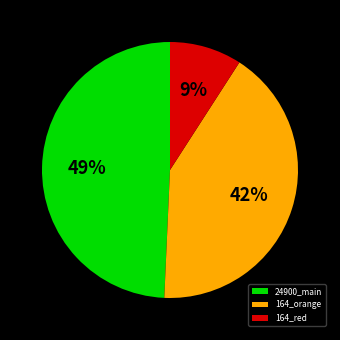

Count the number of slices in the pie.

3